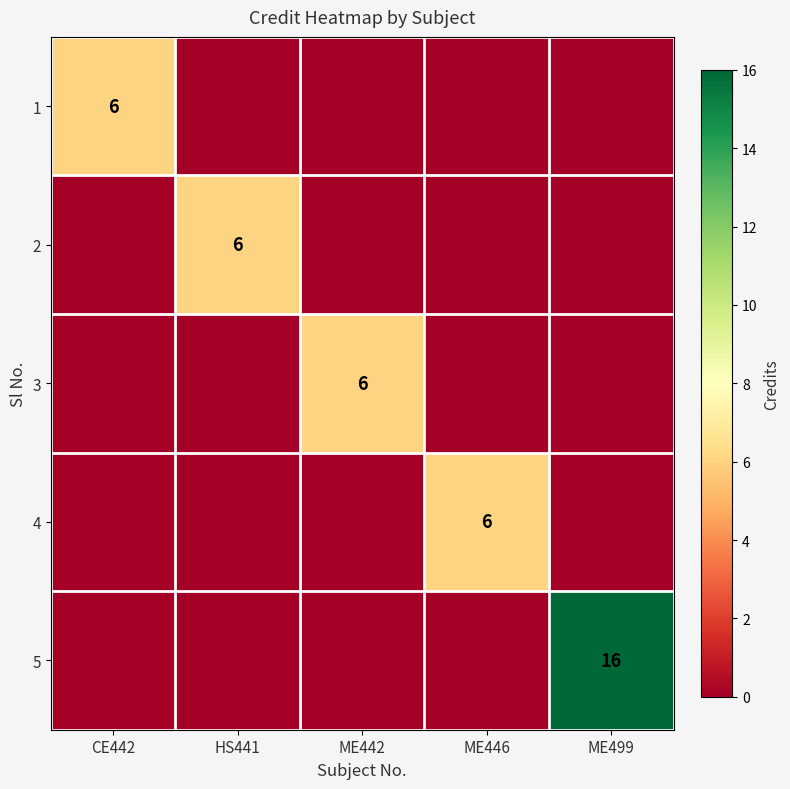

List the series in order of their peak value, highest first.

5, 1, 2, 3, 4